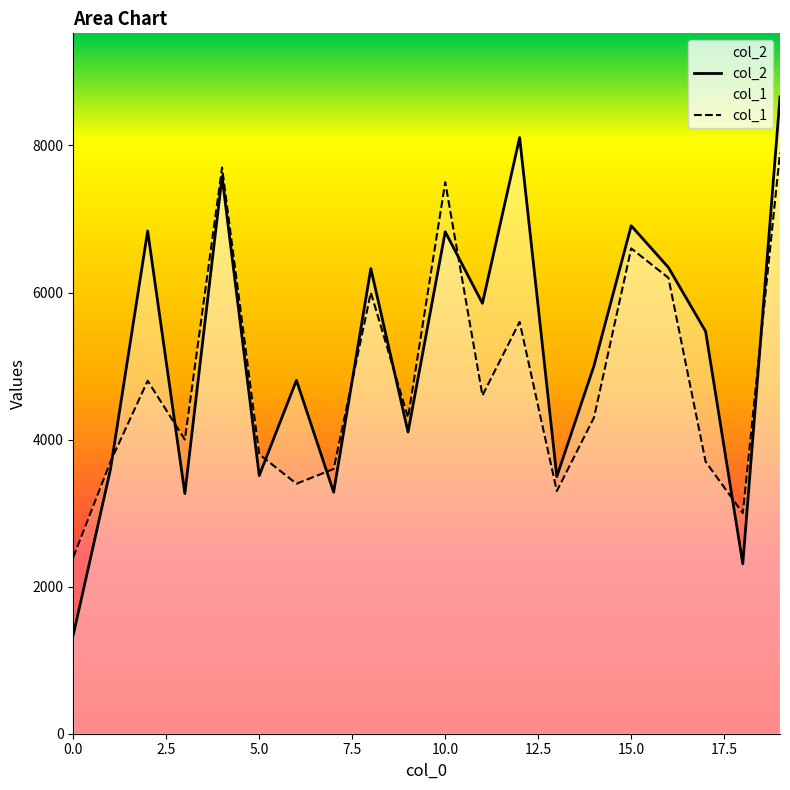

At how many categories does at least one series exceed 4242?

13